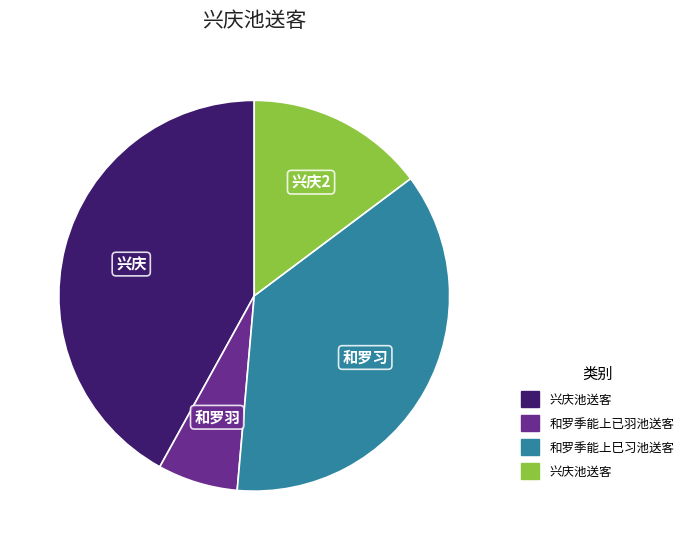

Is there any slice that represents more than half of the pie?

No